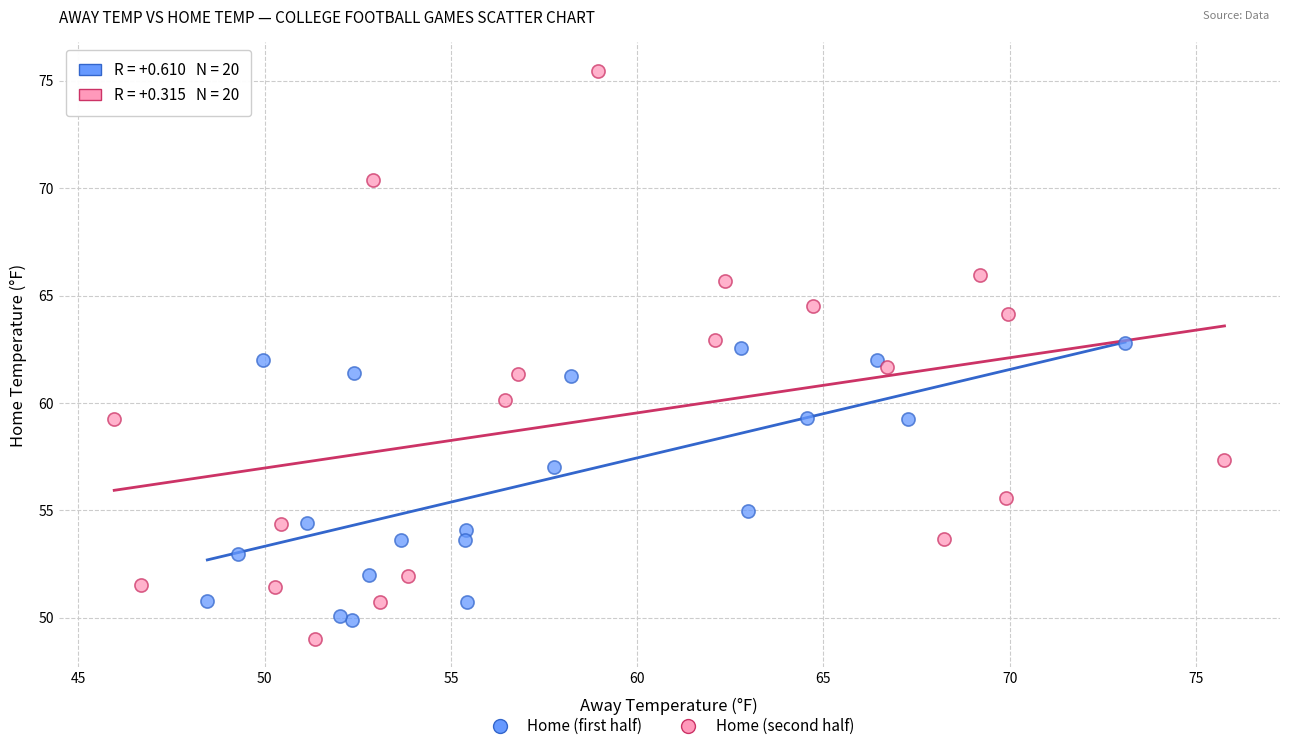

Which series contains the highest Y value?

Home (second half)